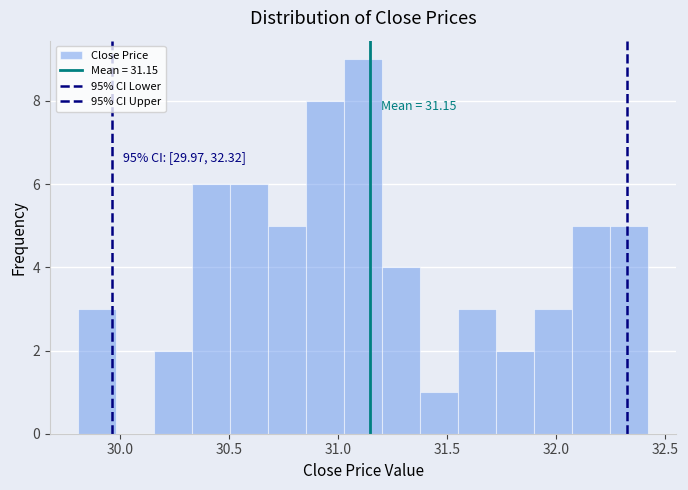

Around what value on the x-axis is the tallest bar? Give the approximate position of its centre, as read against the axis.

31.10